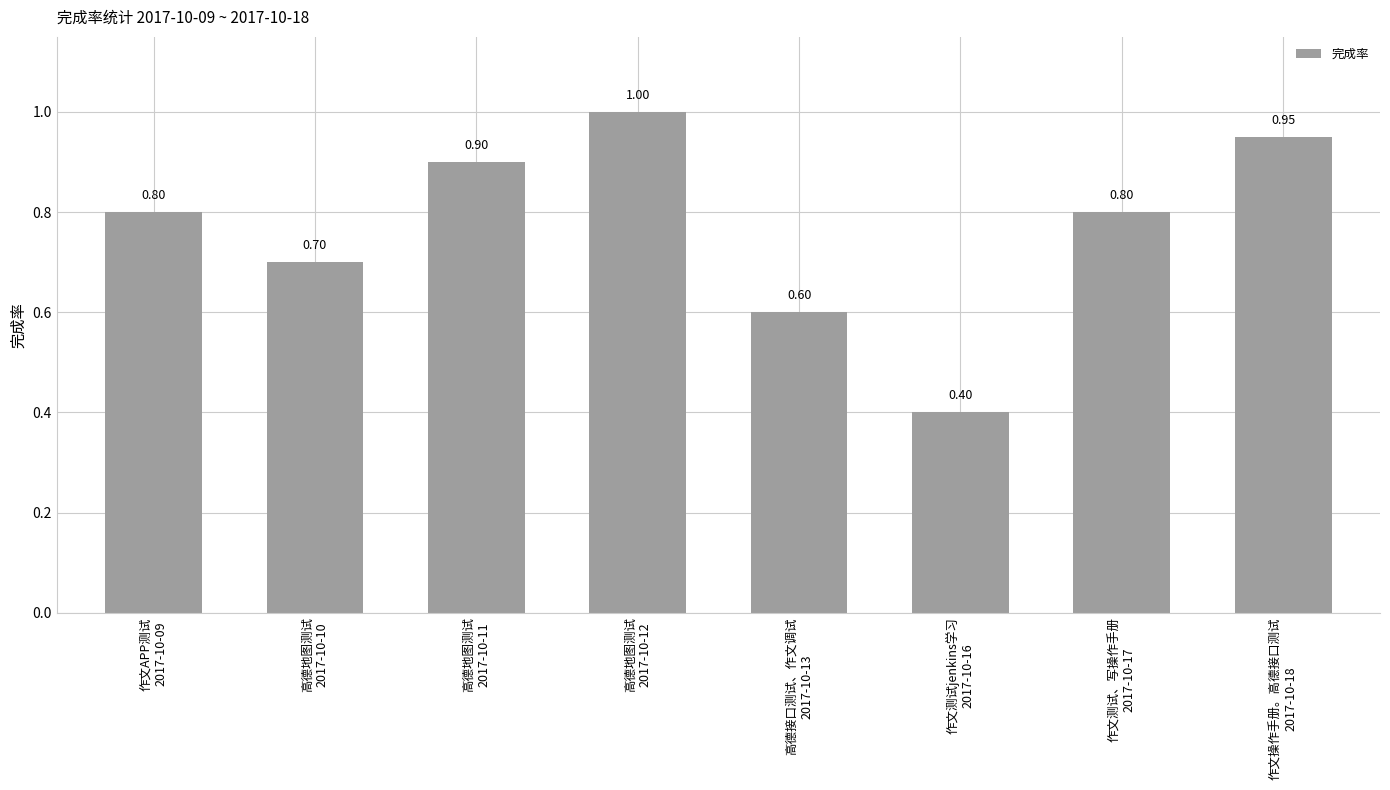

What is the value of the 7th bar from the left?

0.8